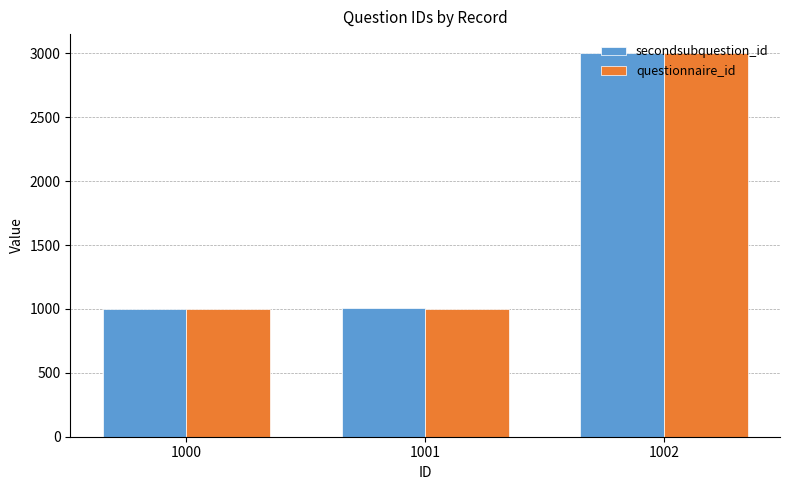

How many bars are there in each group?

2